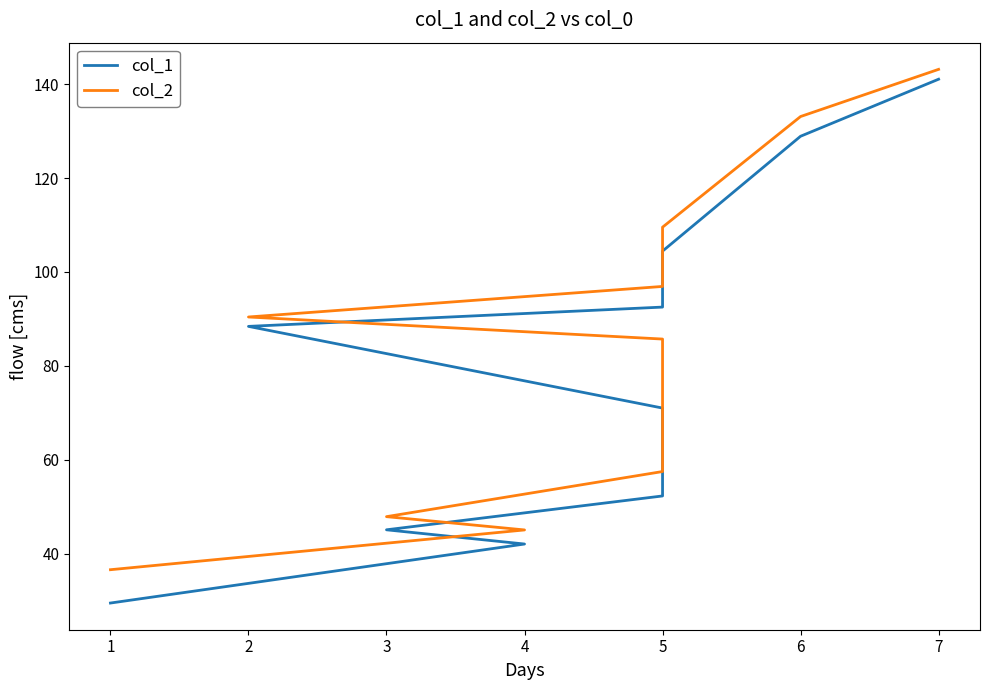

What is the sum of all col_1 values?

795.2